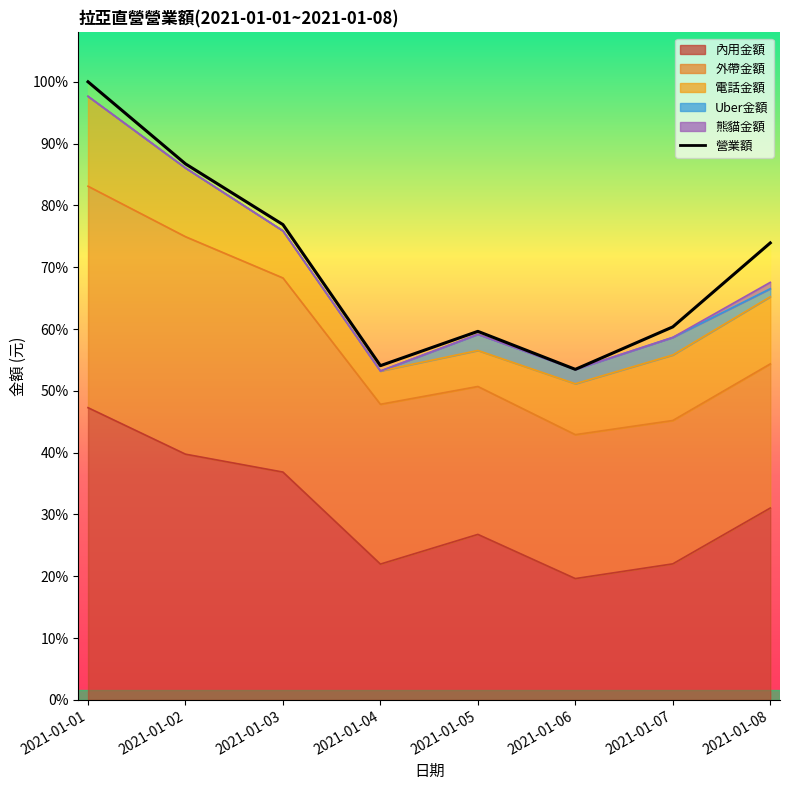

Reading right to left, list all the values displayed in this chart.

2021-01-08=19356	2021-01-07=15799	2021-01-06=14000	2021-01-05=15610	2021-01-04=14156	2021-01-03=20132	2021-01-02=22705	2021-01-01=26181